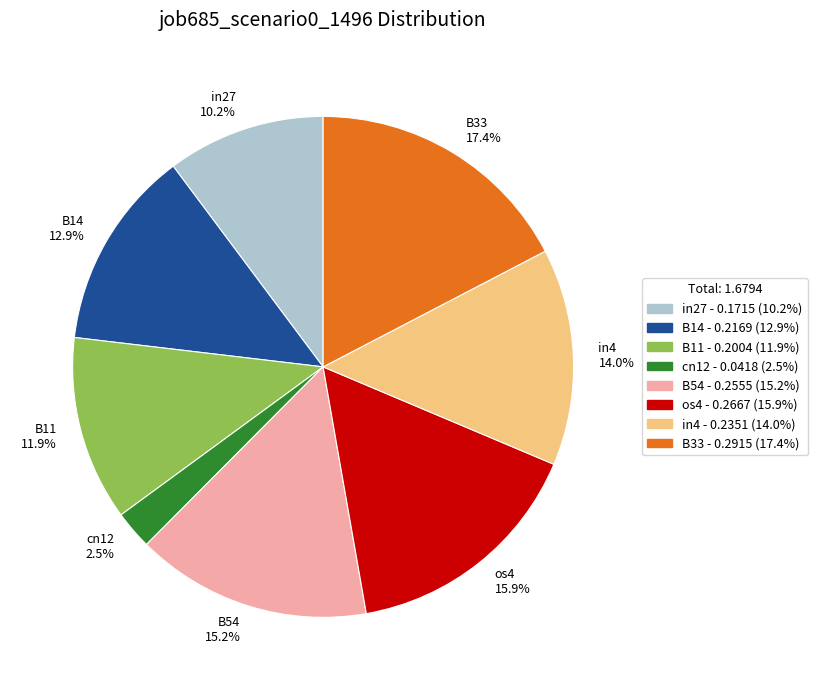

To the nearest percent, what is the average slice percentage?

12%